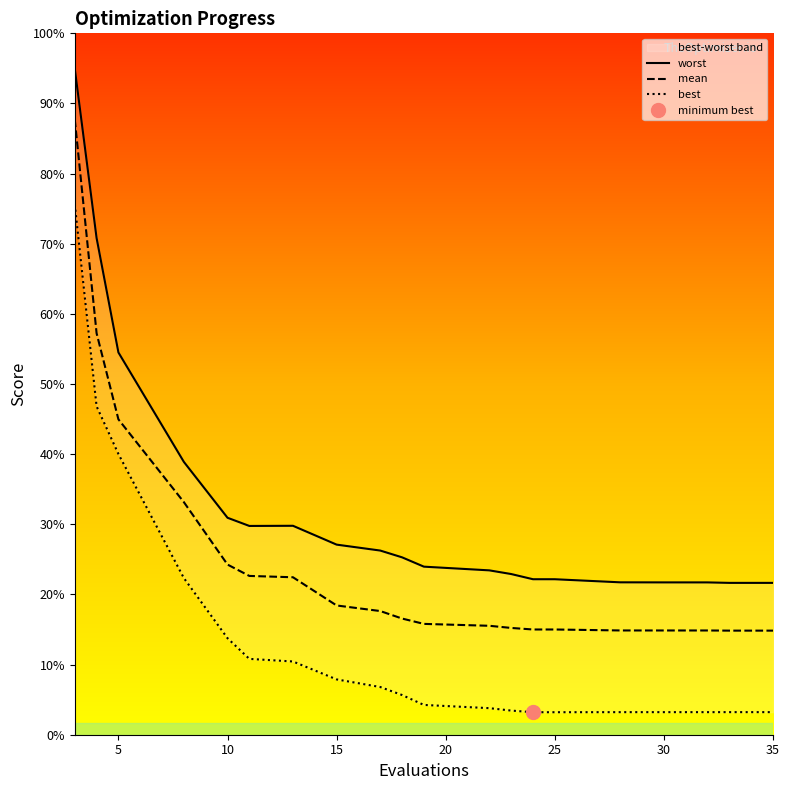

The worst series shows 3.1 at 15. True or false?

False